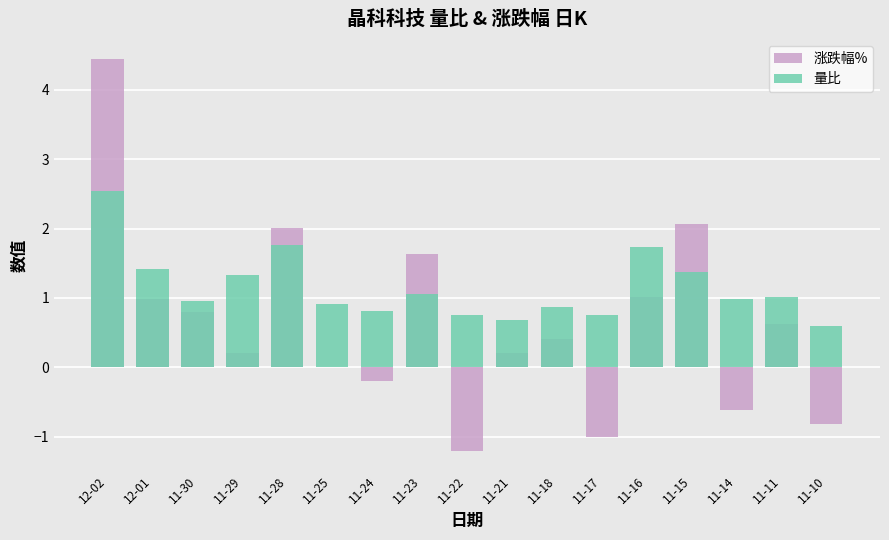

What is the average value of the 量比 series?

1.1